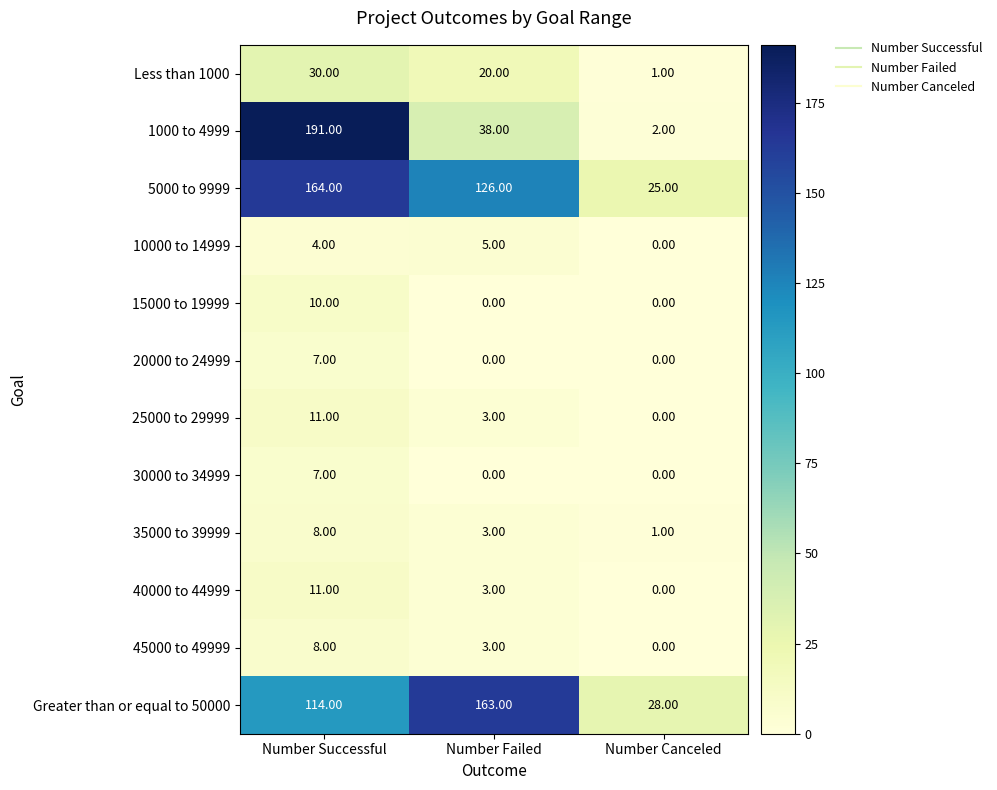

Rank the categories by 25000 to 29999 value from lowest to highest.

Number Canceled, Number Failed, Number Successful